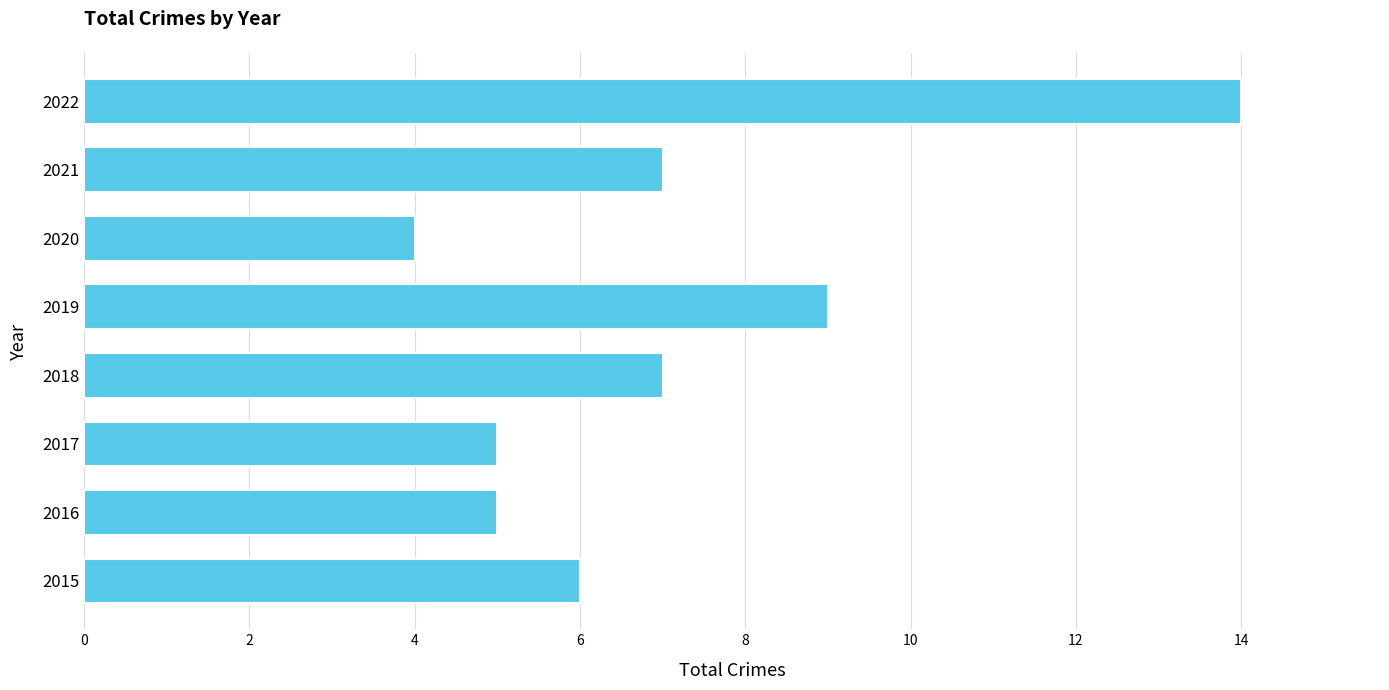

True or false: the data shows 8 at 2017.

False